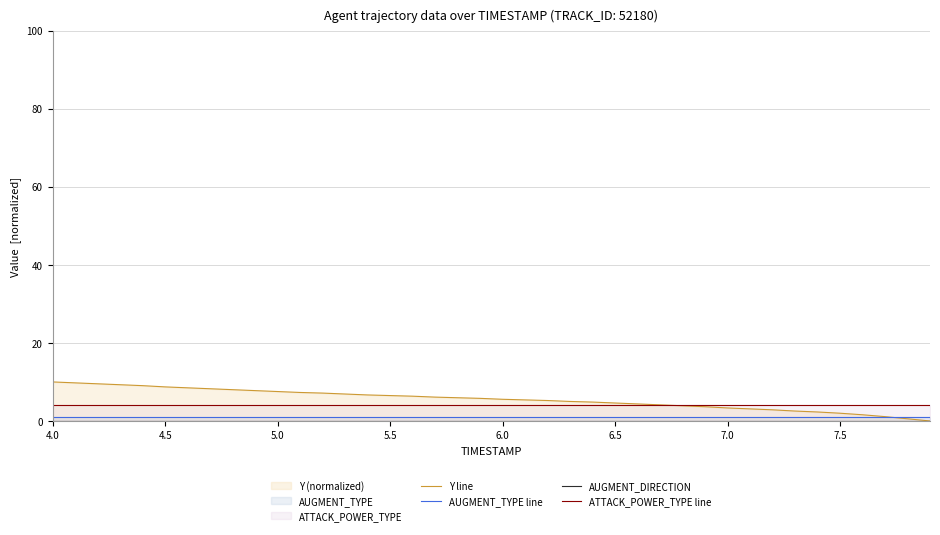

True or false: ATTACK_POWER_TYPE line and AUGMENT_TYPE line cross at least once.

False